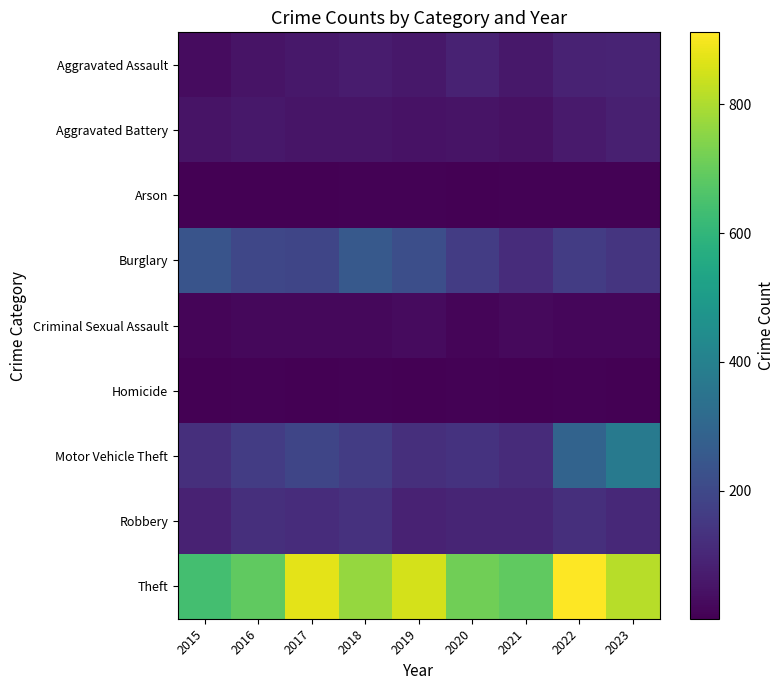

Rank the series by their maximum value, from highest to lowest.

Theft, Motor Vehicle Theft, Burglary, Robbery, Aggravated Assault, Aggravated Battery, Criminal Sexual Assault, Homicide, Arson